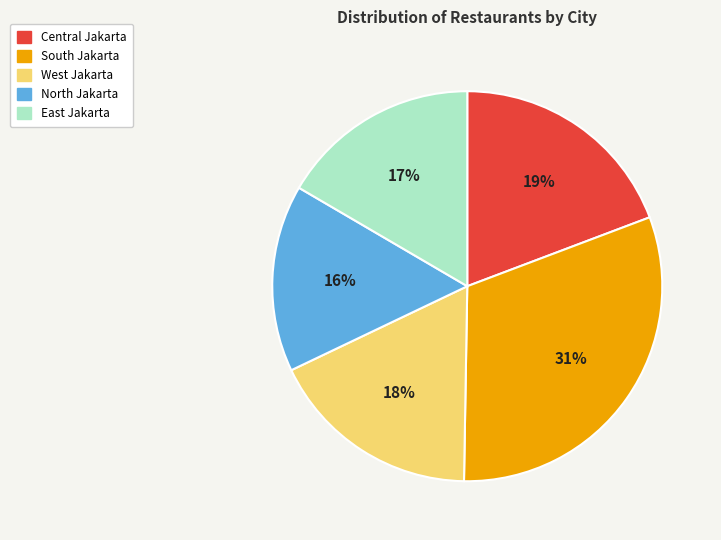

How many slices are in this pie chart?

5